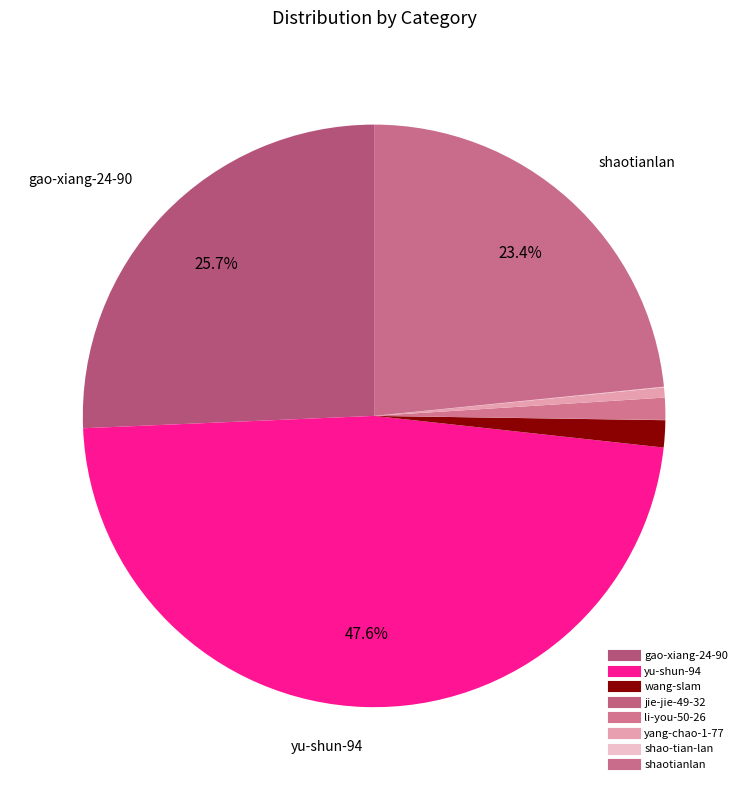

True or false: shao-tian-lan accounts for 0% of the total.

True